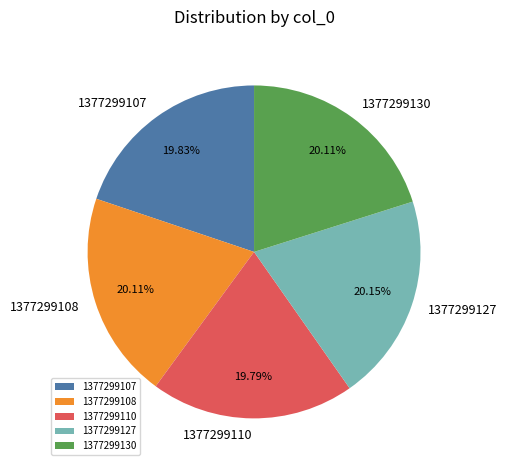

Is it true that 1377299127 is 5% of the pie?

False